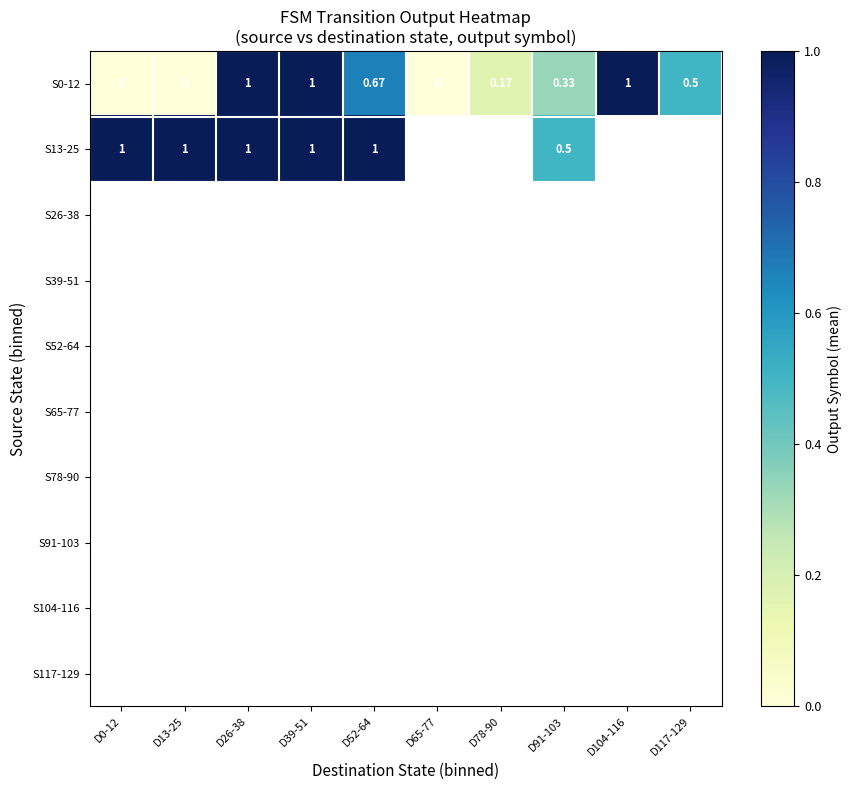

Between D39-51 and D91-103, which series saw the biggest shift?

S0-12